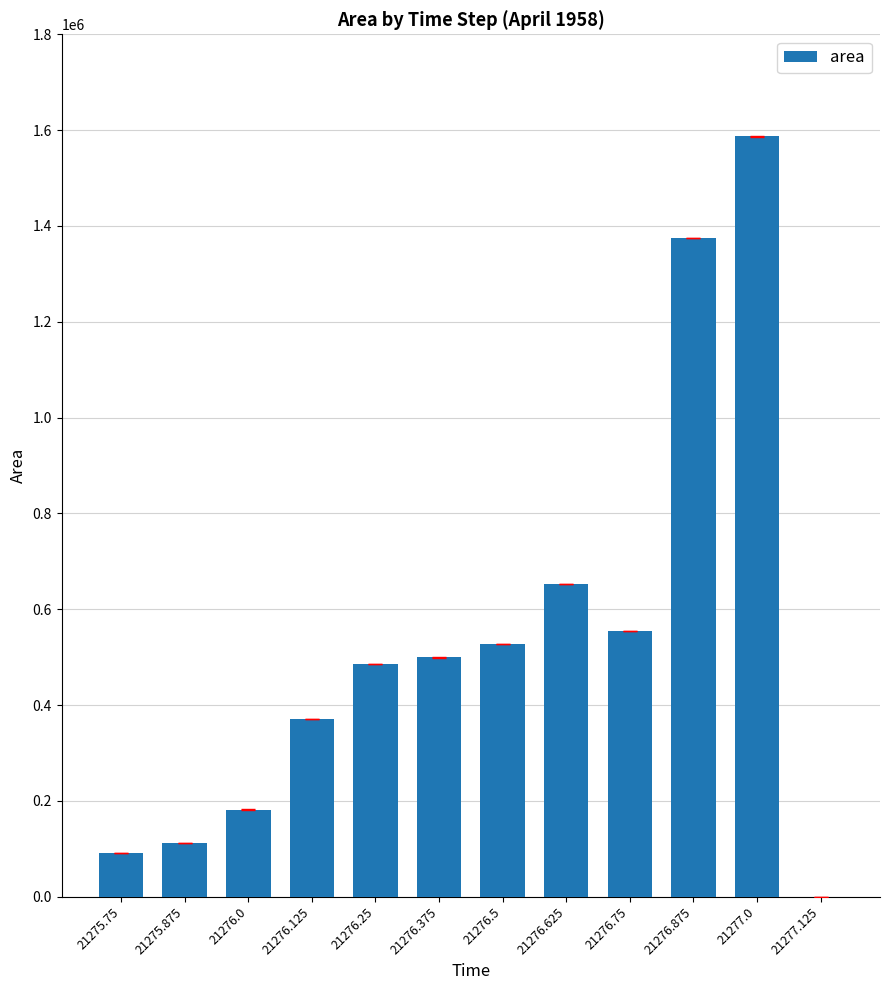

Which label corresponds to the largest value in the chart?

21277.0